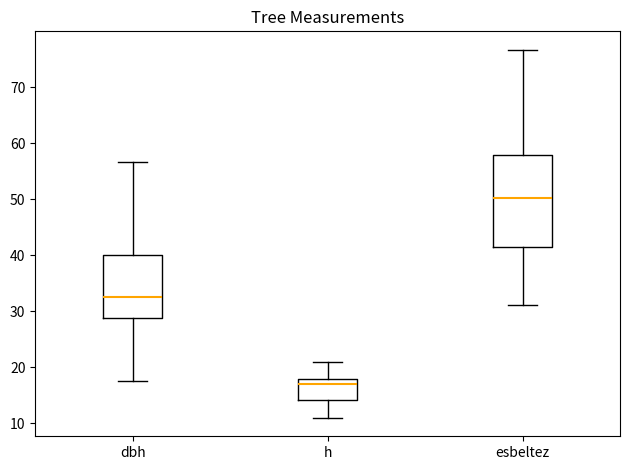

Reading left to right, transcribe this box plot: for each box, give where its median line is, the range the box spans, and where its two whiskers end, as read against the y-axis. The values are not printed on the chart, so give them approximately, as read against the axis.

dbh: median 33, box 29 to 40, whiskers 18 to 57
h: median 17, box 14 to 18, whiskers 11 to 21
esbeltez: median 50, box 41 to 58, whiskers 31 to 77